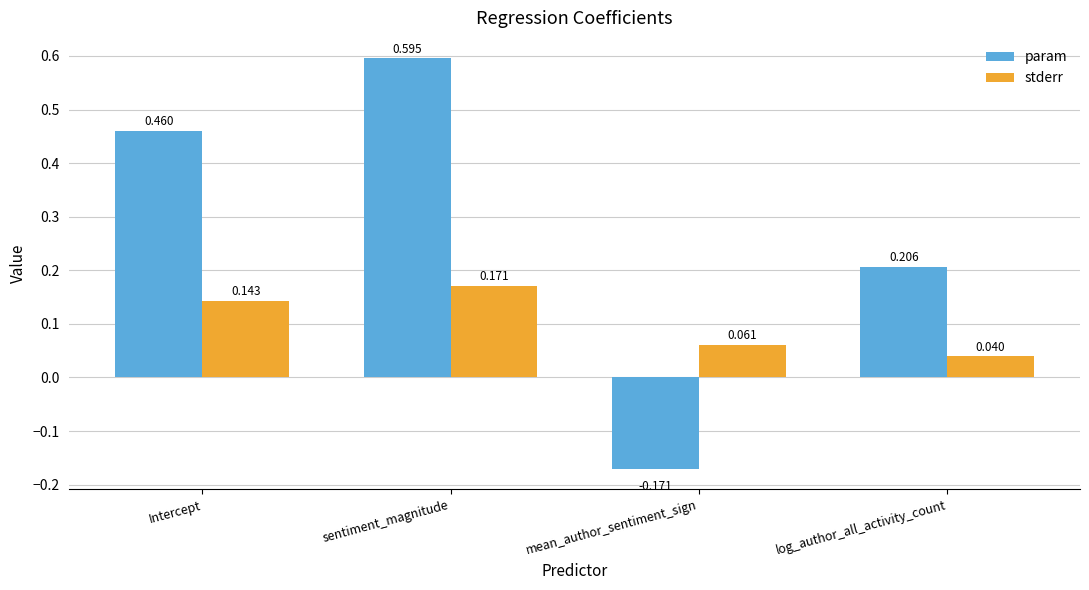

Which series changed the most between sentiment_magnitude and mean_author_sentiment_sign?

param